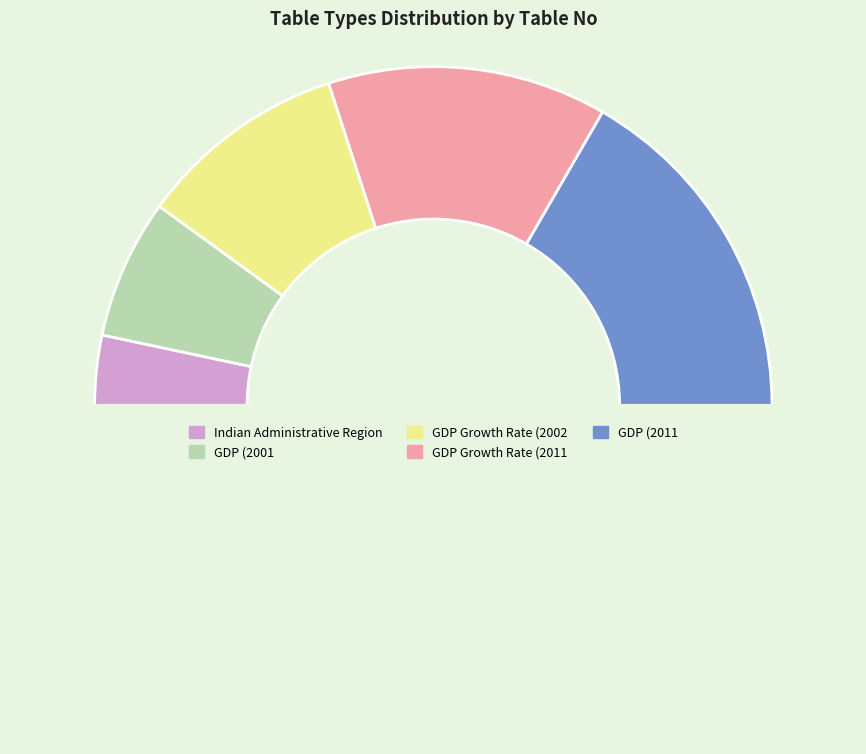

Is there any slice that represents more than half of the pie?

No